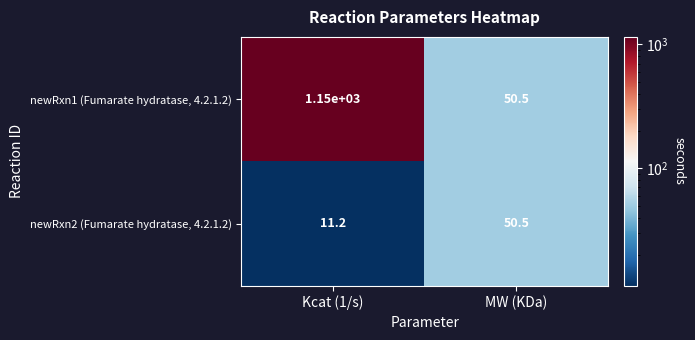

What is the difference between the maximum and minimum values in the newRxn1 (Fumarate hydratase, 4.2.1.2) series?

1099.5